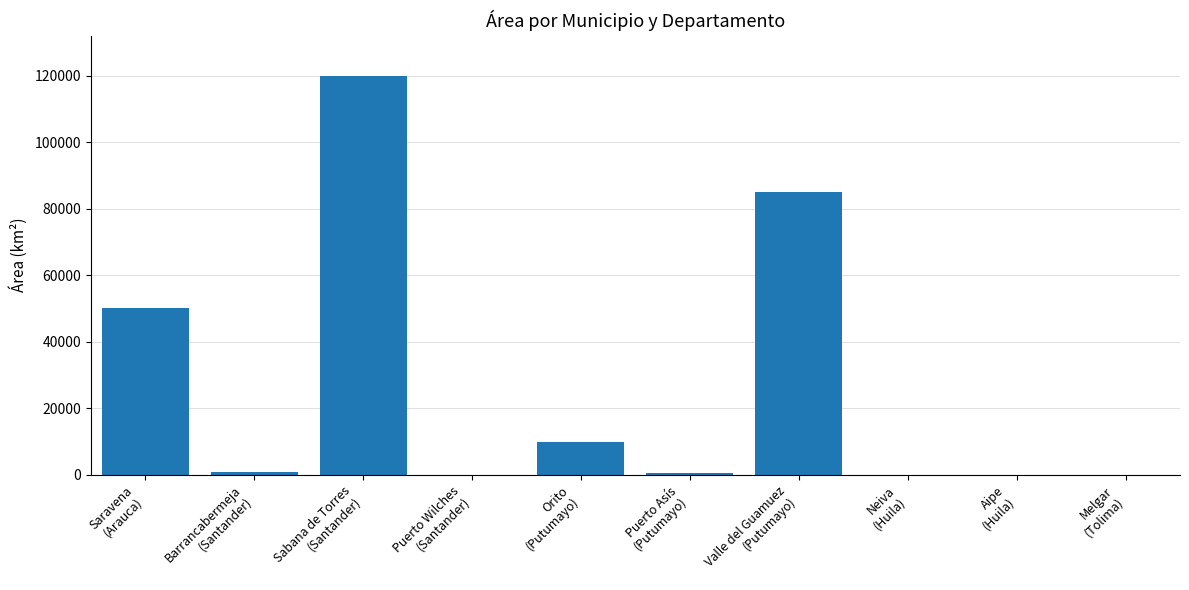

What is the greatest value displayed?

120000